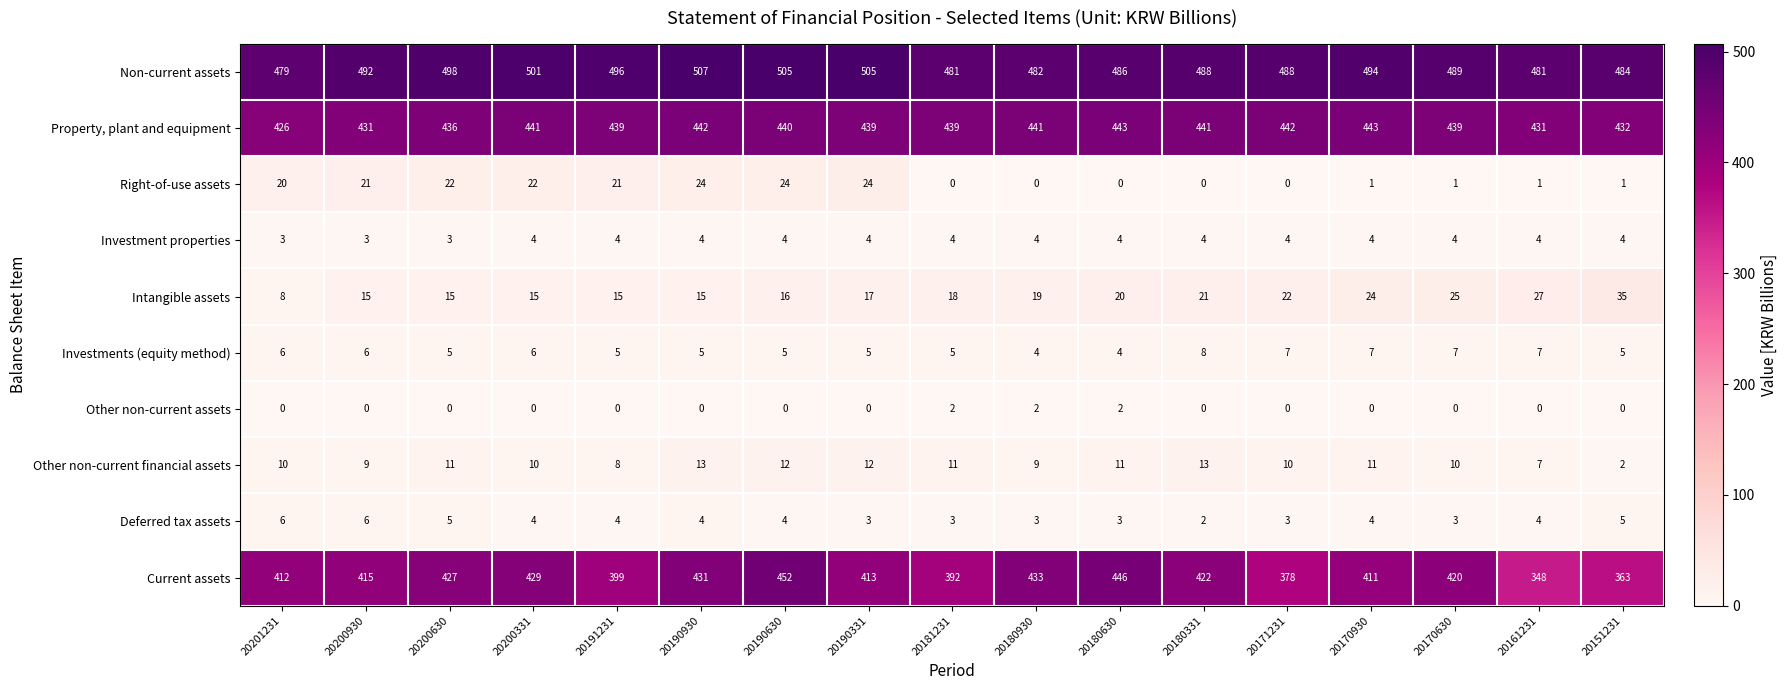

What is the maximum value shown in the chart?

507